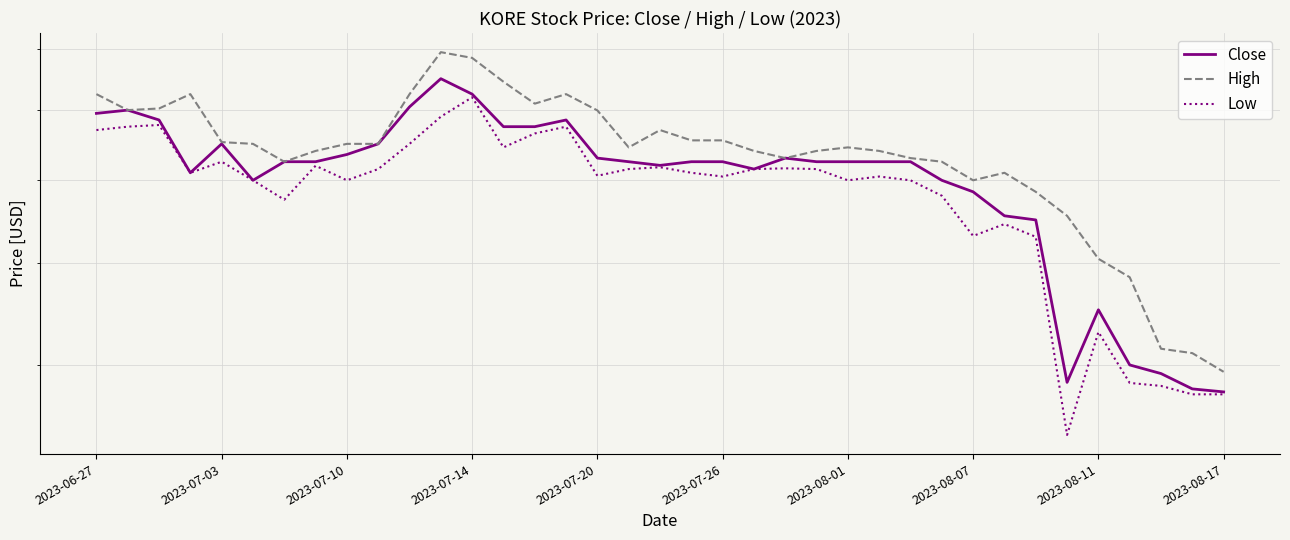

Where does the High series first go above 6?

2023-06-27